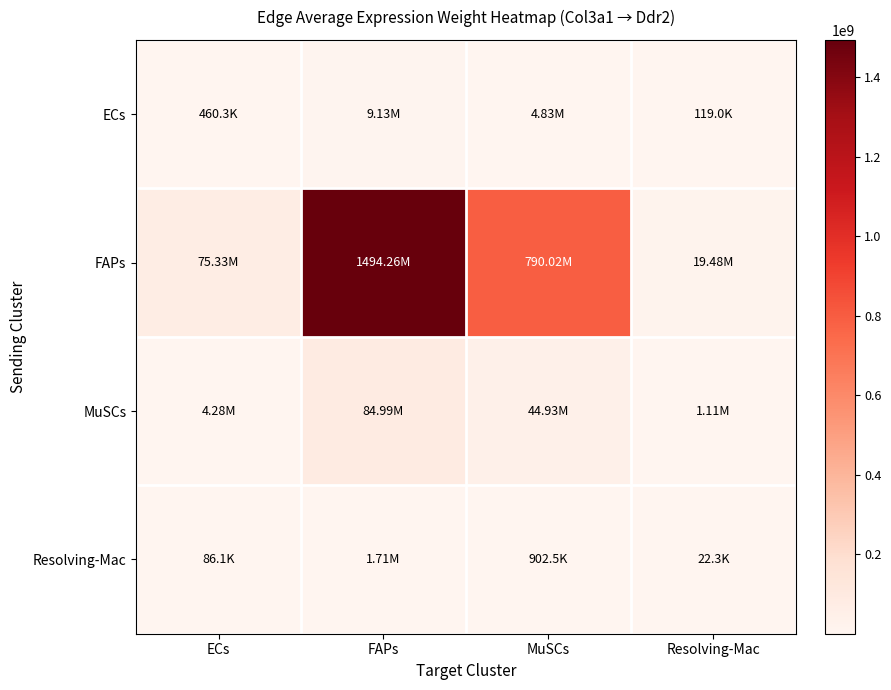

Which series has the widest spread of values?

FAPs